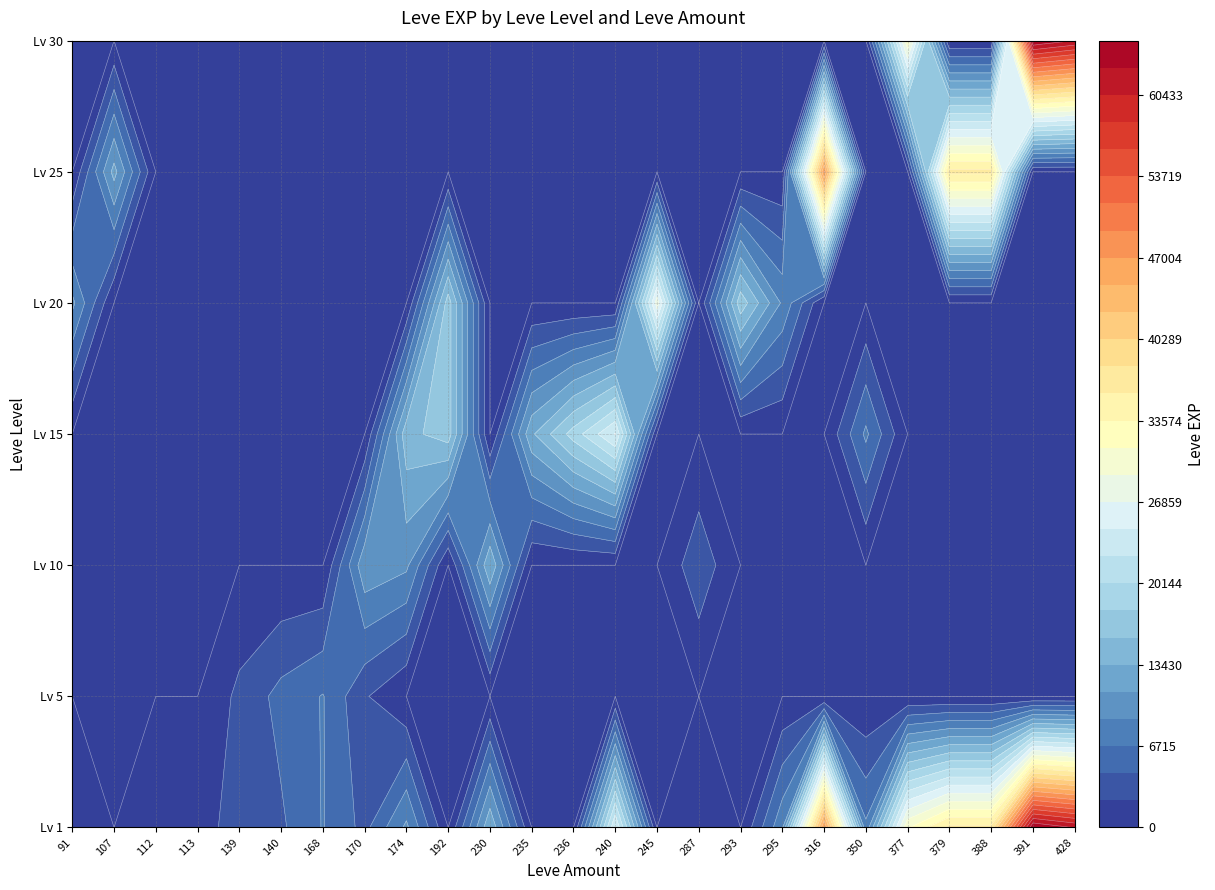

What is the spread (max minus min) of values at 293?

17120